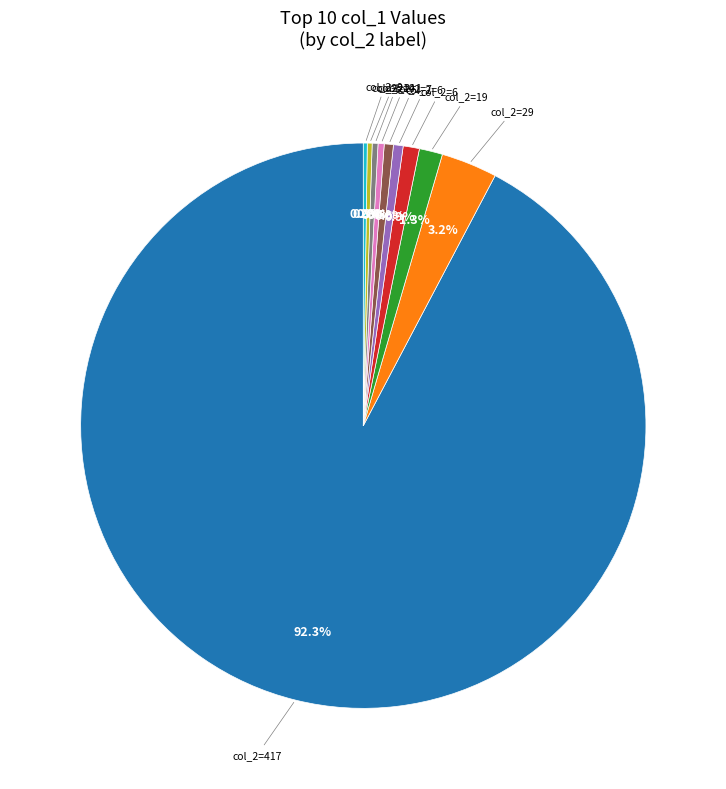

Is there any slice that represents more than half of the pie?

Yes